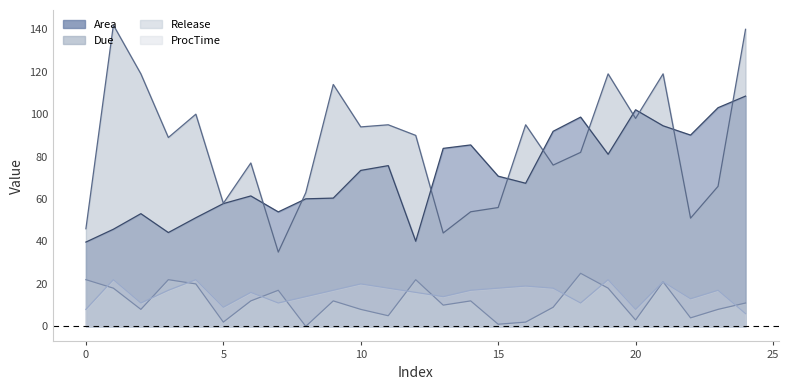

What is the difference between the second highest and minimum values in the Release series?

22.0